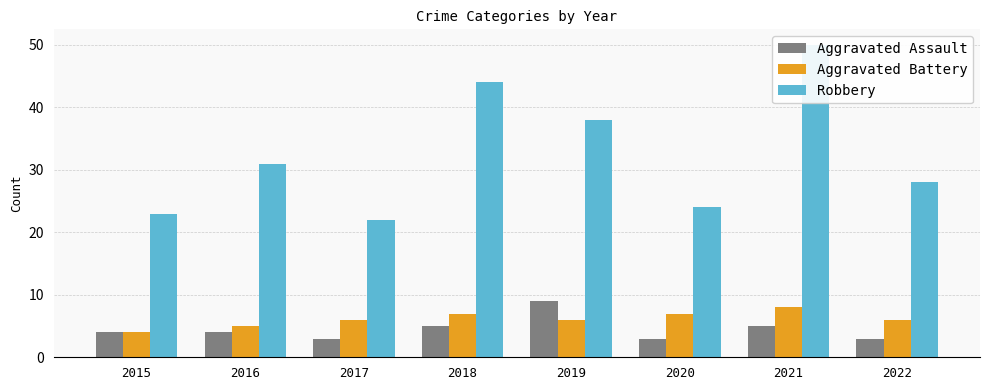

At which label is Aggravated Battery closest to 6?

2017